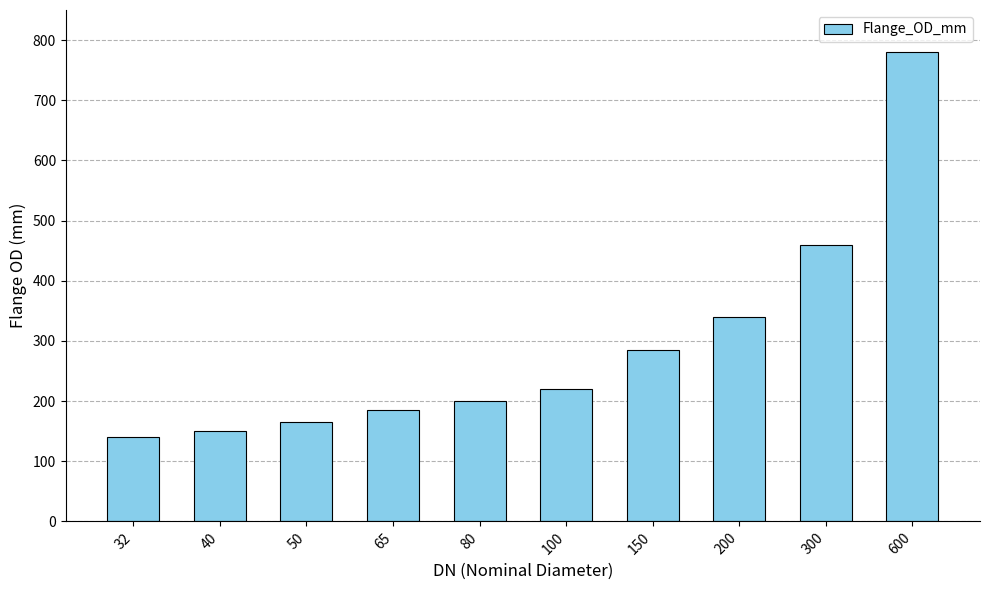

Which label corresponds to the smallest value in the chart?

32